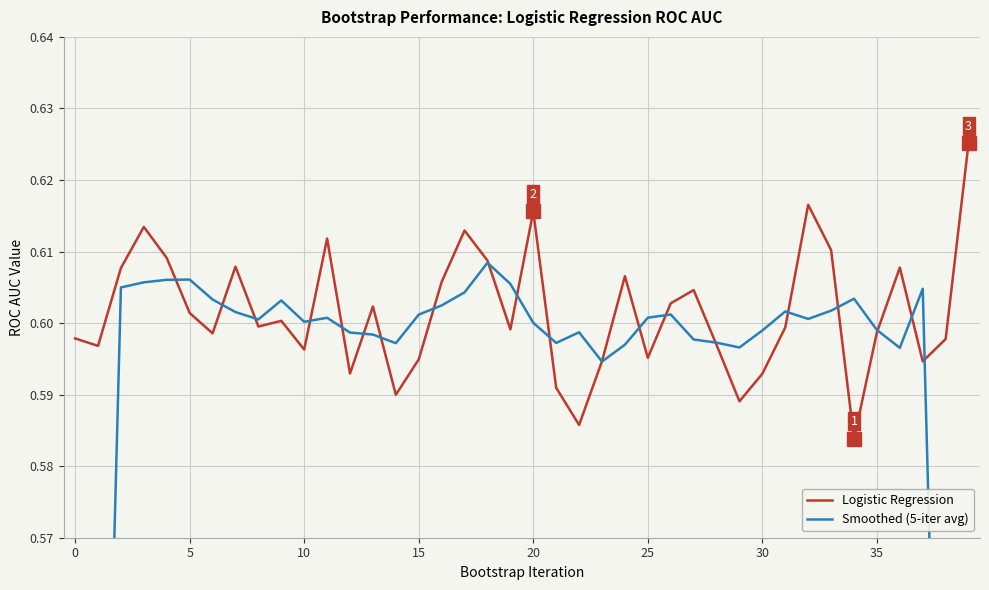

What are all the series names shown in the legend?

Logistic Regression, Smoothed (5-iter avg)